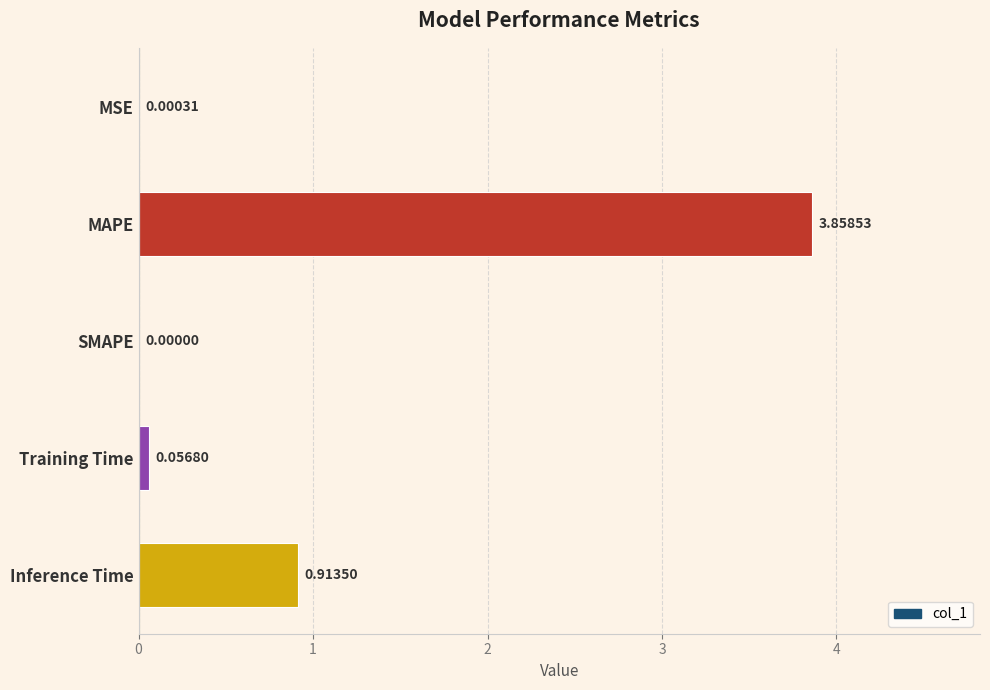

Where is the data nearest to the value 1?

Inference Time